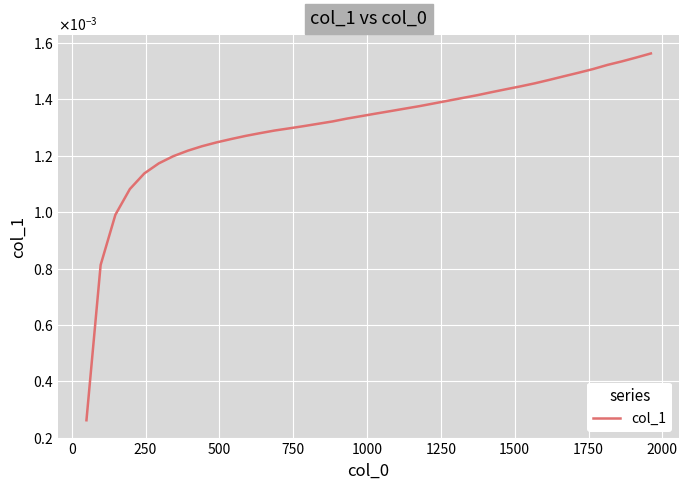

Is this an area chart (filled region under the line)?

No